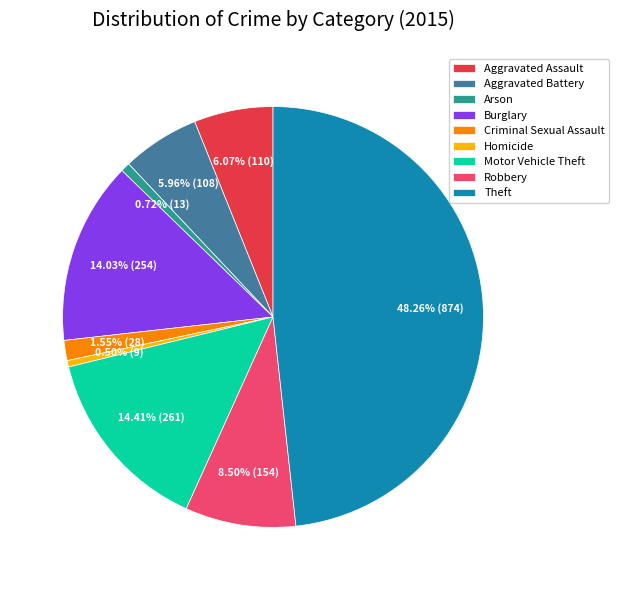

The Motor Vehicle Theft slice represents 7% of the pie. True or false?

False